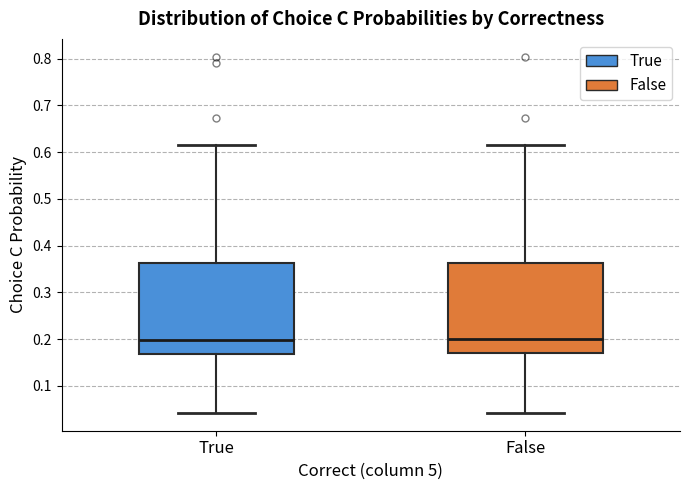

Where does the lower whisker of the box for True end on the y-axis? The values are not printed on the chart, so give them approximately, as read against the axis.

0.04